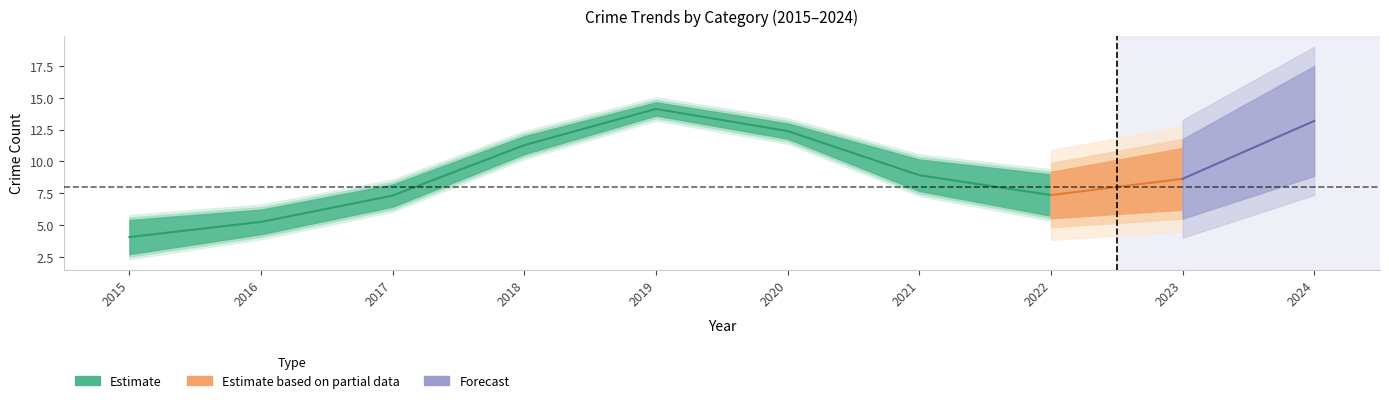

Does the chart display data point markers on the line(s)?

No